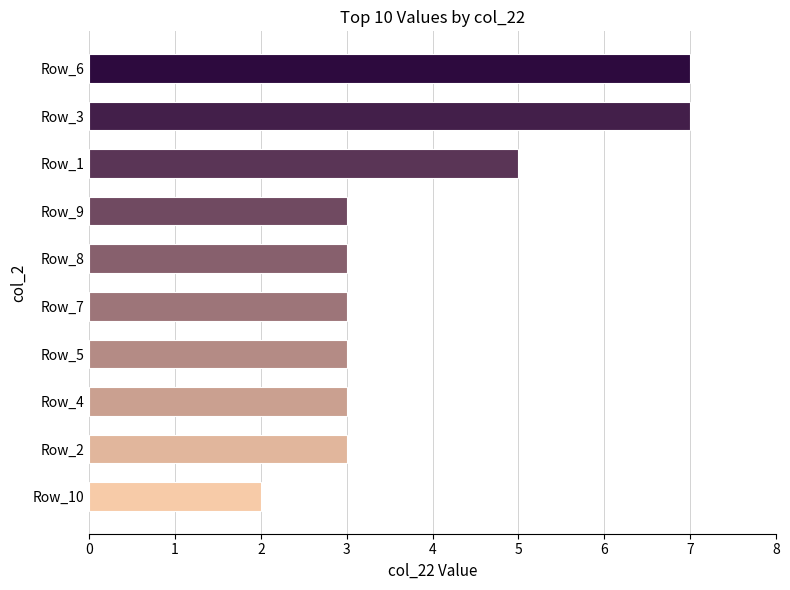

Reading top to bottom, transcribe all the data shown in this chart.

Row_6=7	Row_3=7	Row_1=5	Row_9=3	Row_8=3	Row_7=3	Row_5=3	Row_4=3	Row_2=3	Row_10=2